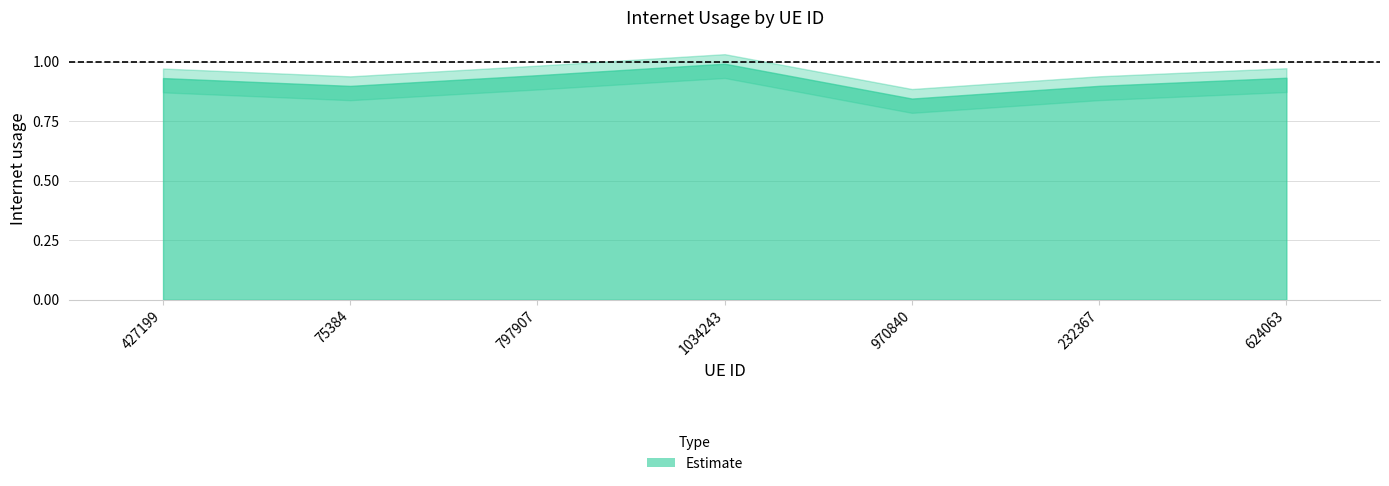

What value does the data have at 75384?

0.9